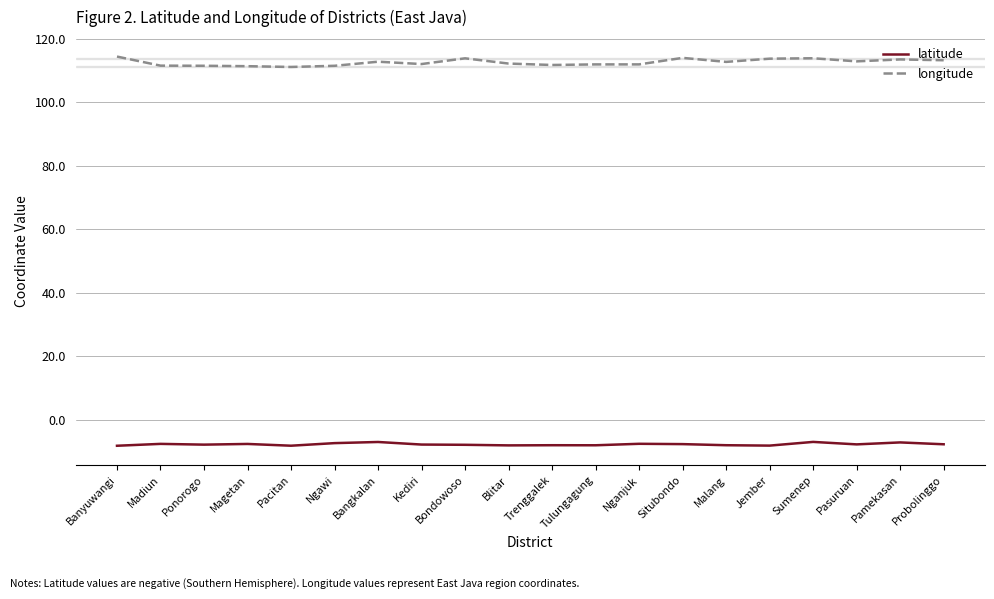

True or false: longitude and latitude intersect in this chart.

False